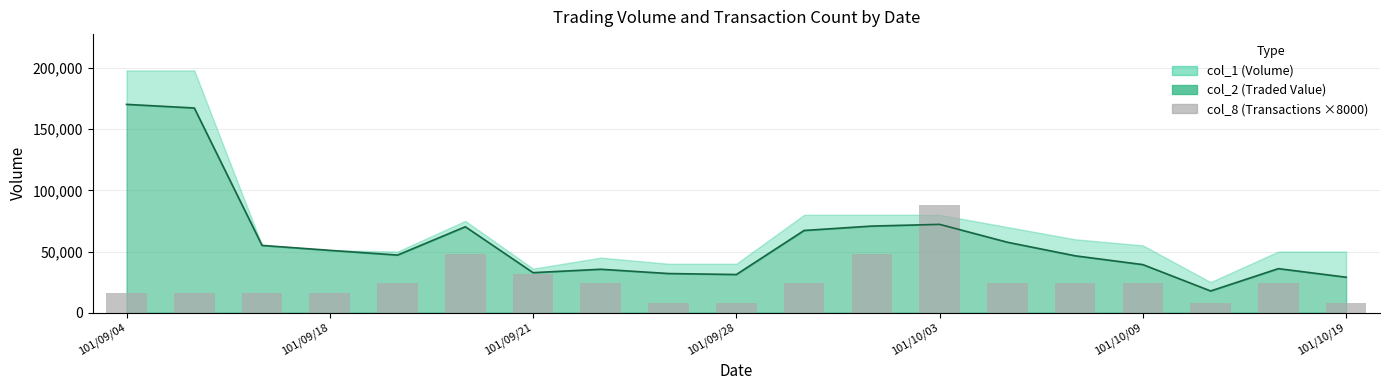

Are the bars grouped side by side (vs. stacked)?

No